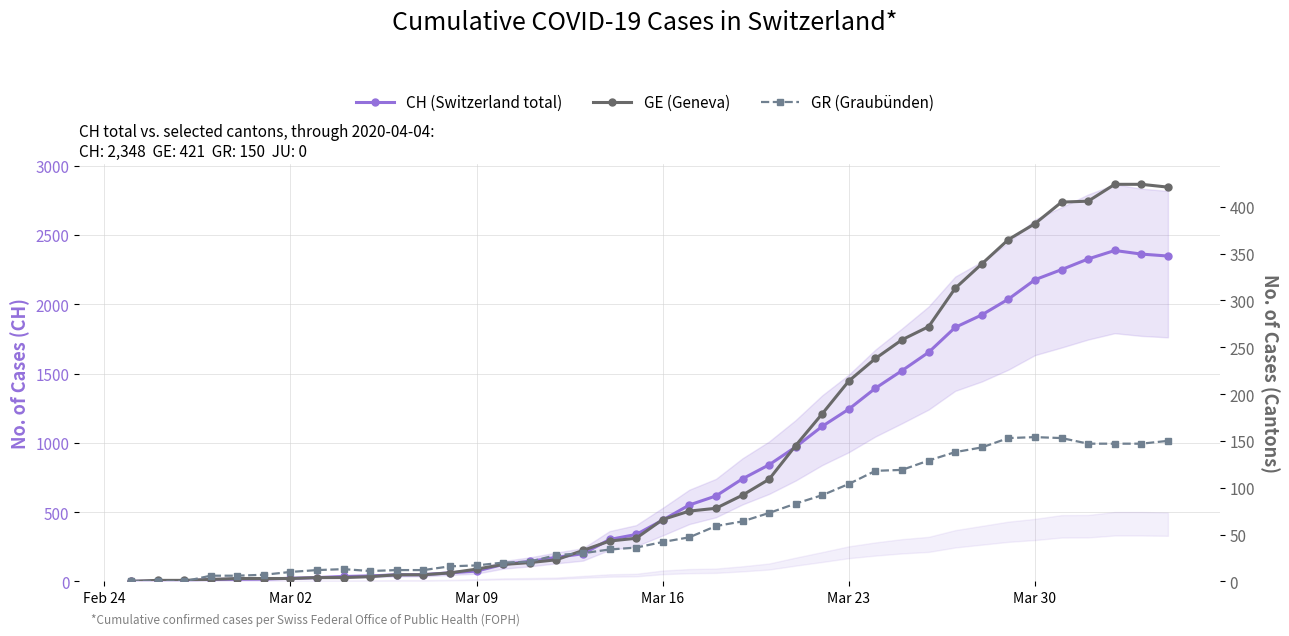

What is the difference between the maximum and minimum values in the GR (Graubünden) series?

154